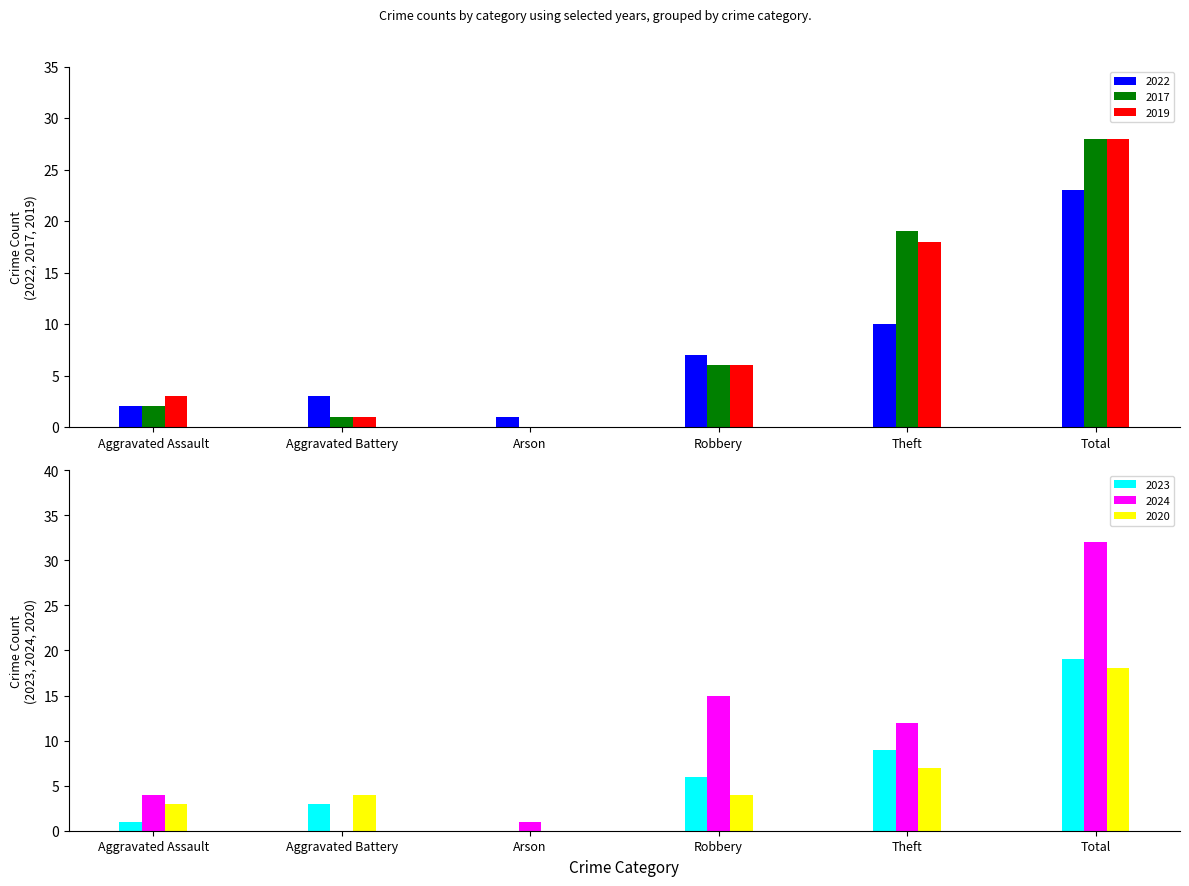

Rank the categories by 2024 value from highest to lowest.

Total, Robbery, Theft, Aggravated Assault, Arson, Aggravated Battery